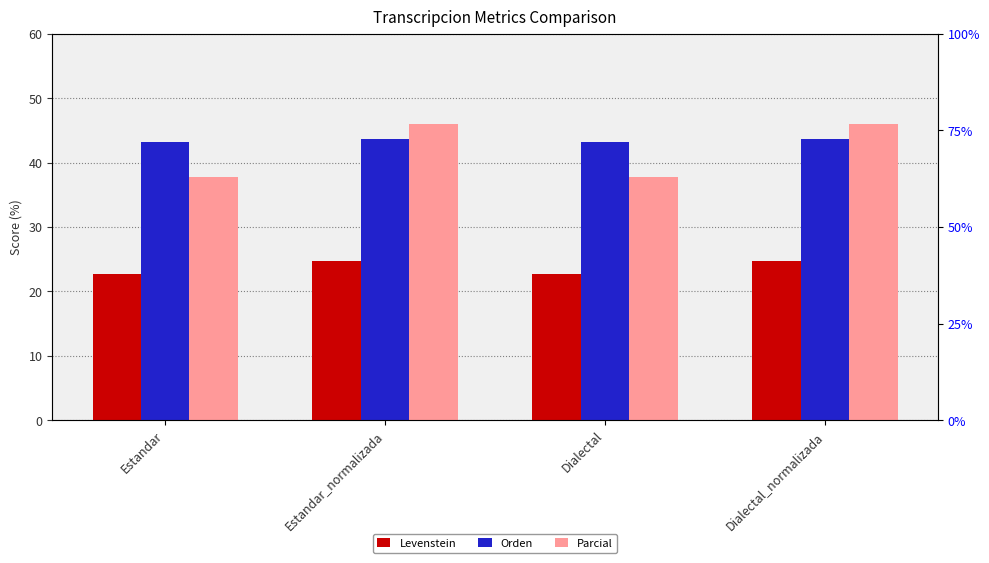

Which series has the largest range (max minus min)?

Parcial